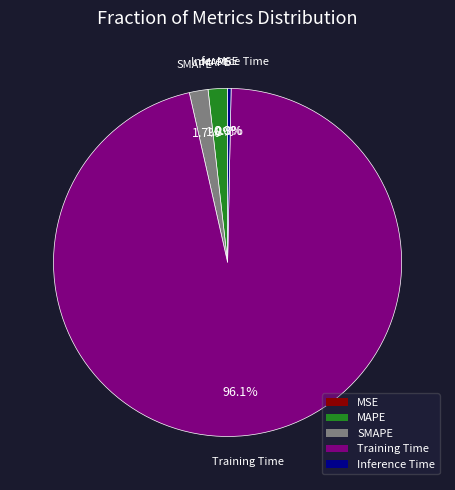

Which slice is the largest?

Training Time